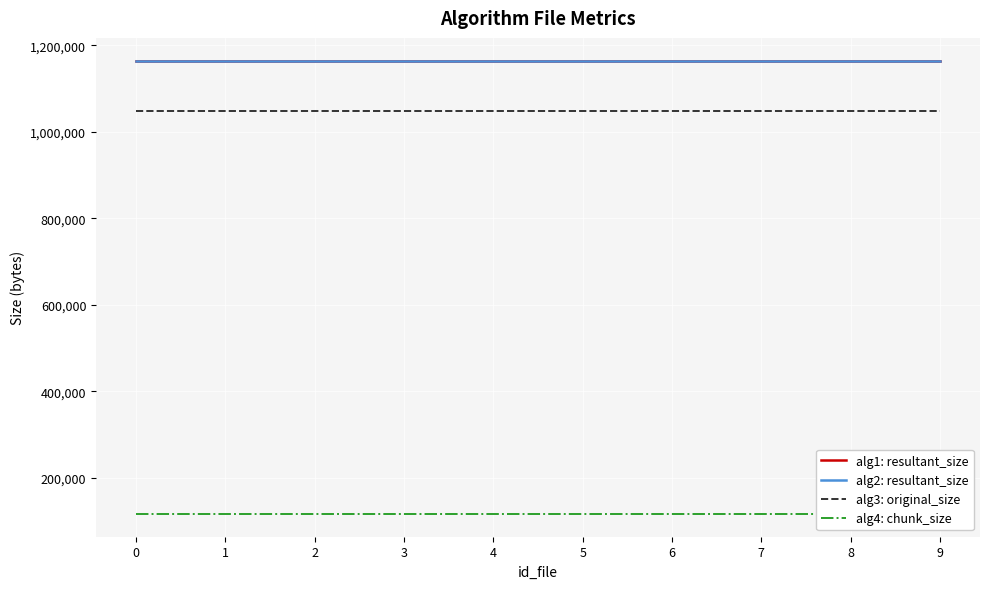

True or false: alg2: resultant_size has a value of 1165090 at 7.

True